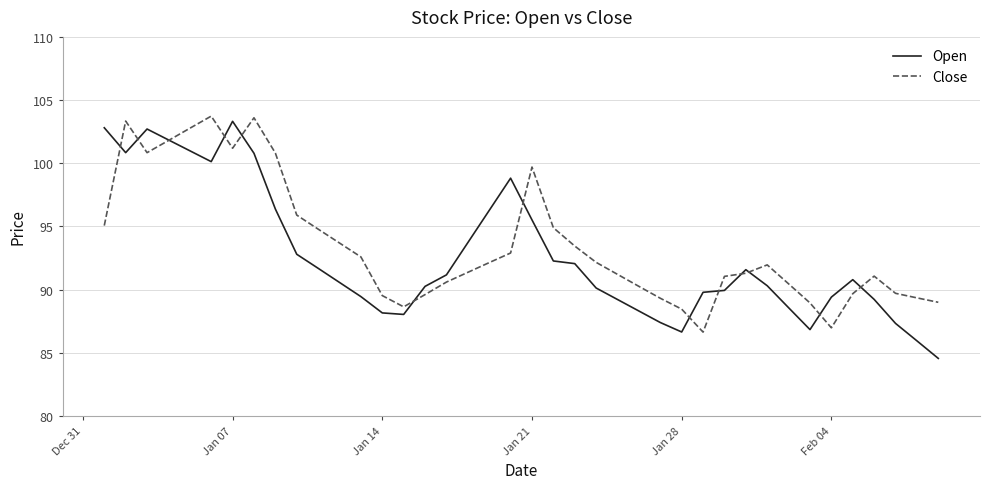

What is the minimum value shown in the chart?

84.6